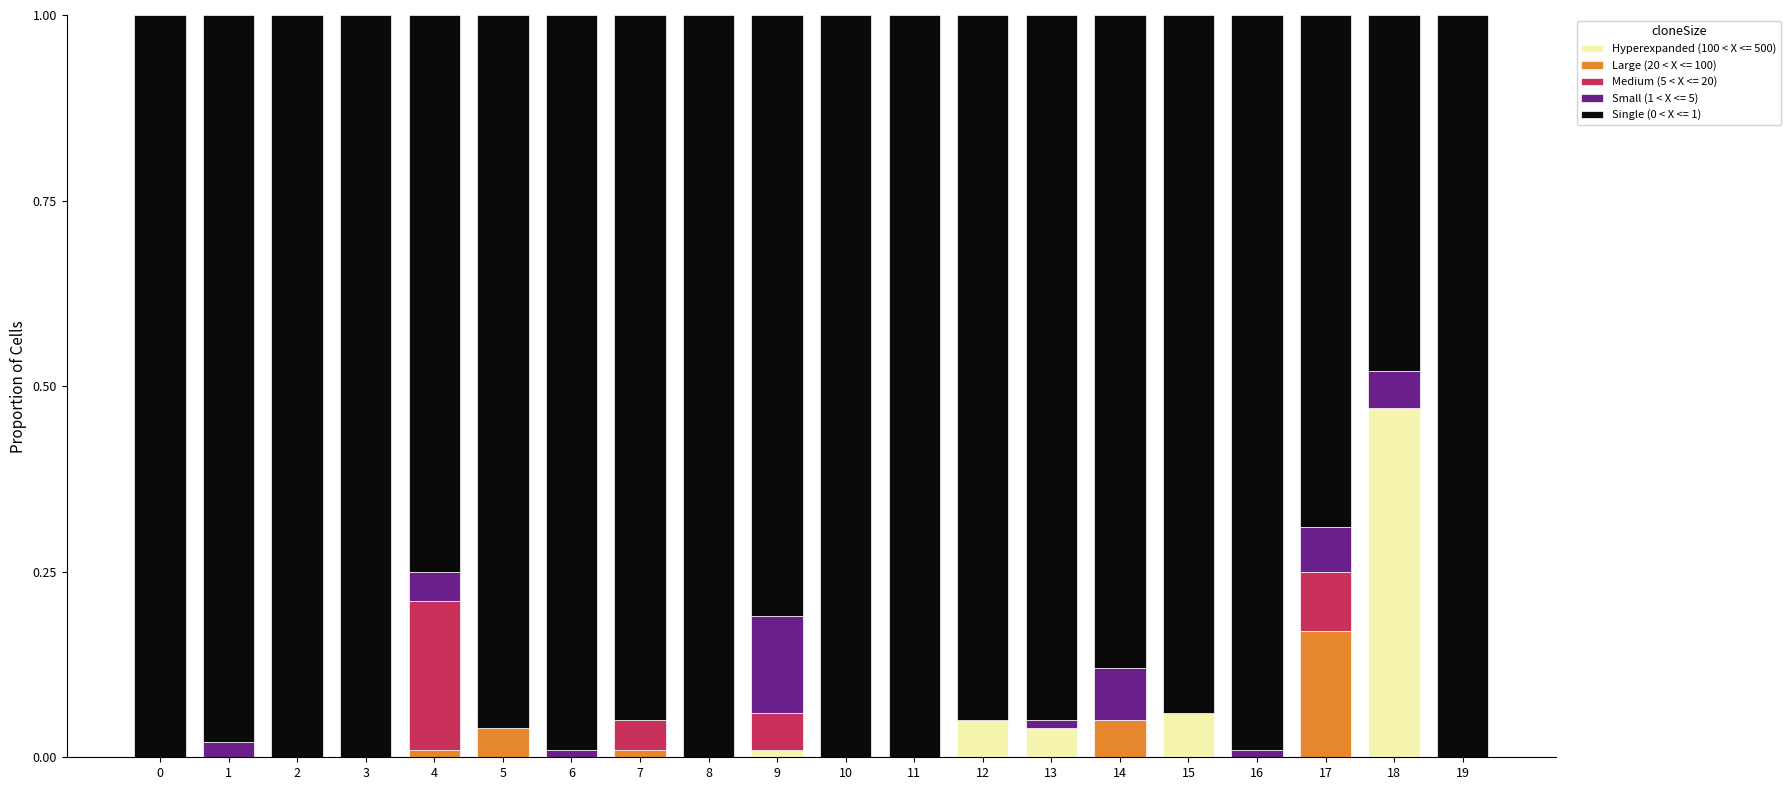

The value of Hyperexpanded (100 < X <= 500) at 4 is 0.3. True or false?

False